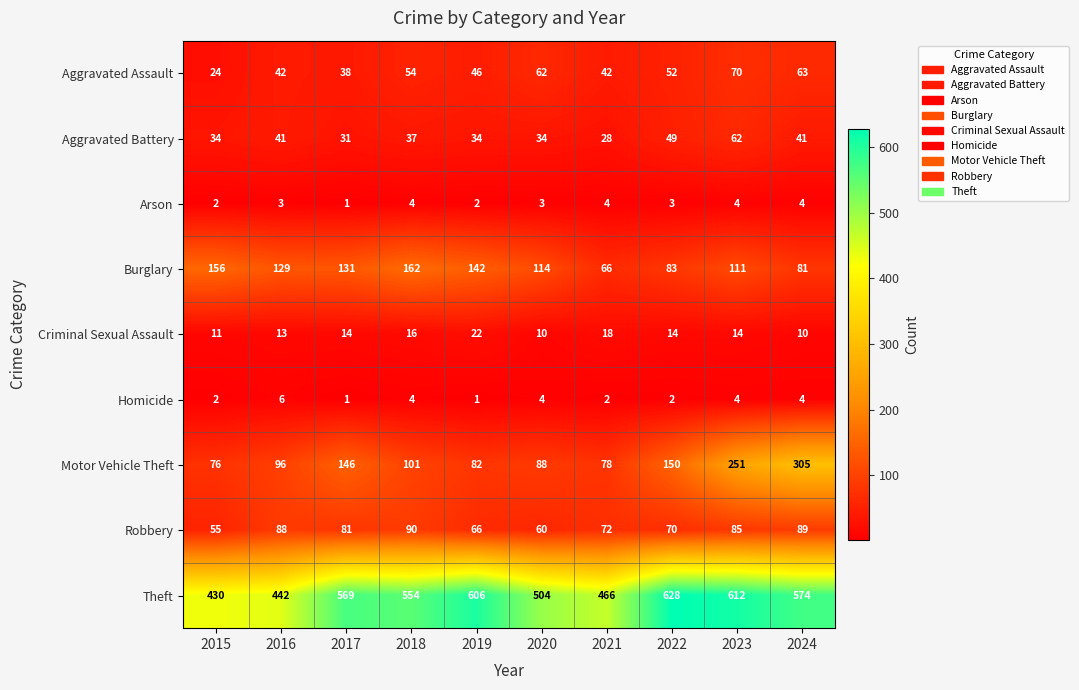

What is the highest value of the Aggravated Assault series?

70